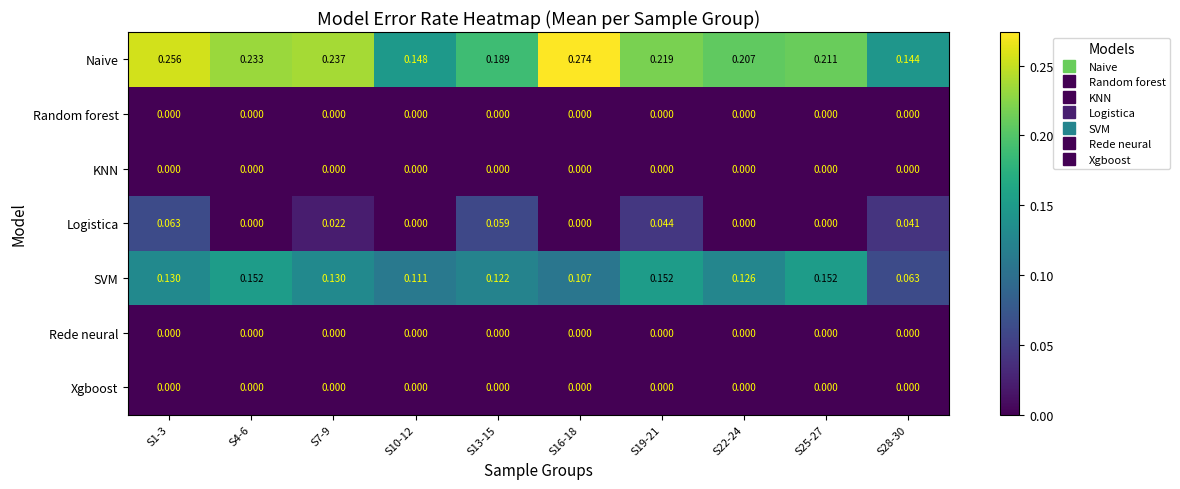

At how many categories does at least one series exceed 0?

10